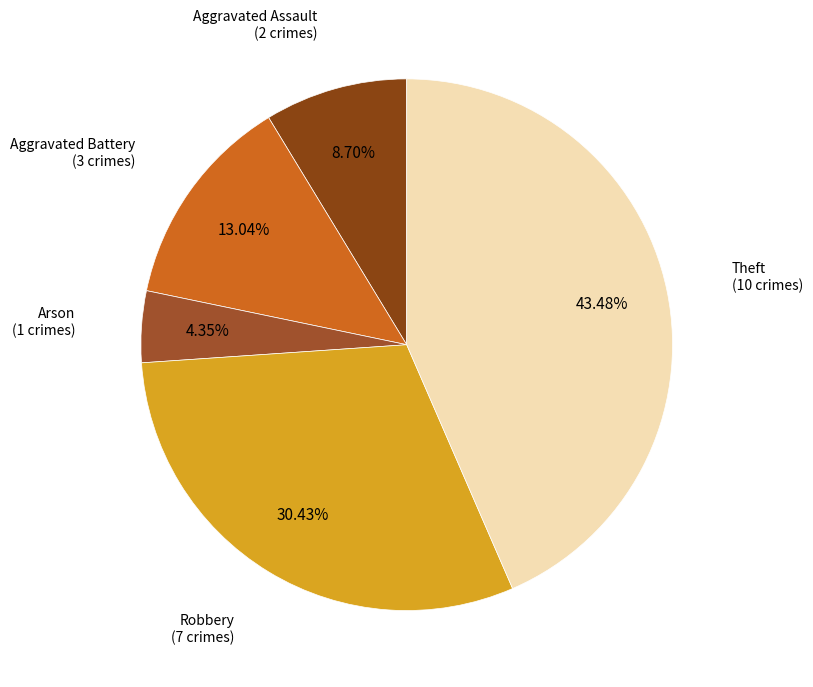

Does Arson account for over 50% of the chart?

No